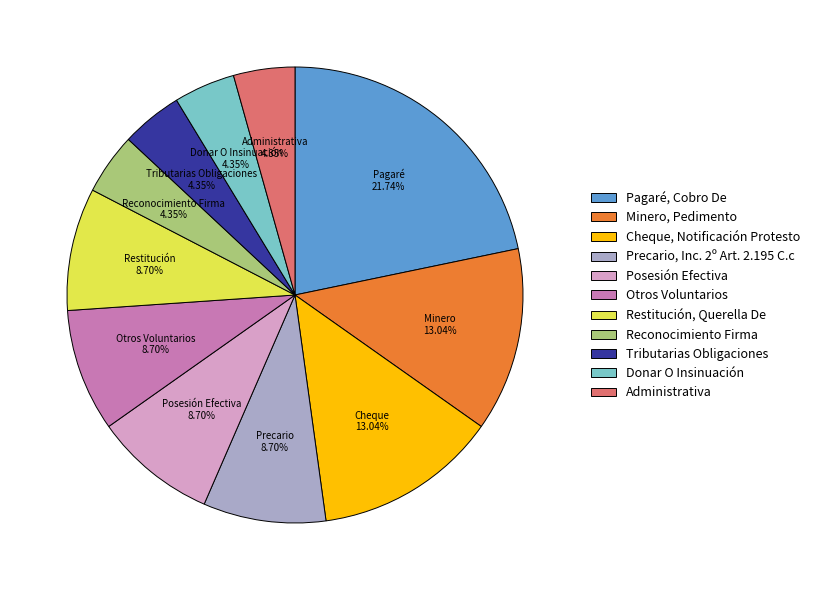

To the nearest percent, what is the combined percentage of Reconocimiento Firma and Tributarias Obligaciones?

9%